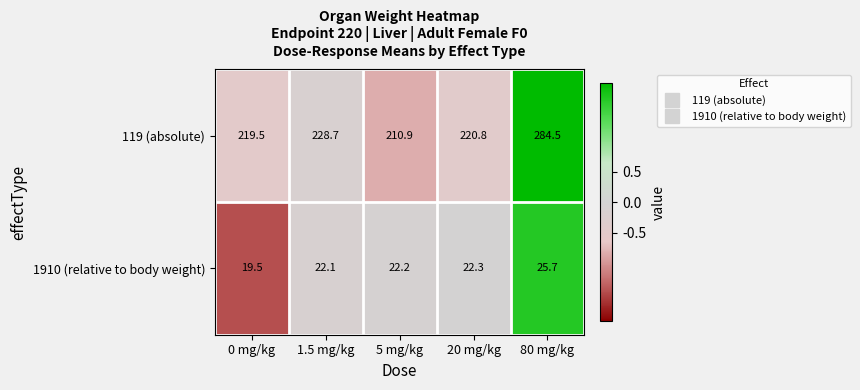

Which series changed the most between 20 mg/kg and 80 mg/kg?

119 (absolute)